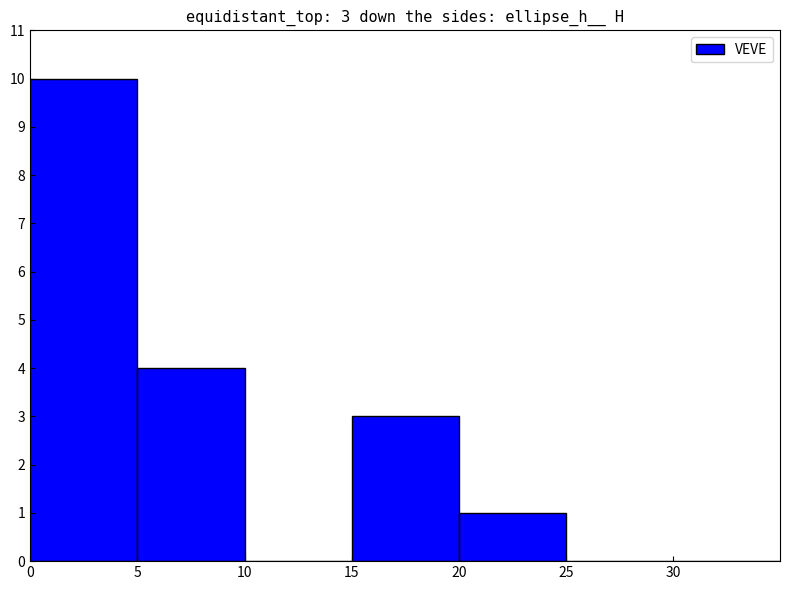

Where is the data nearest to the value 5?

5